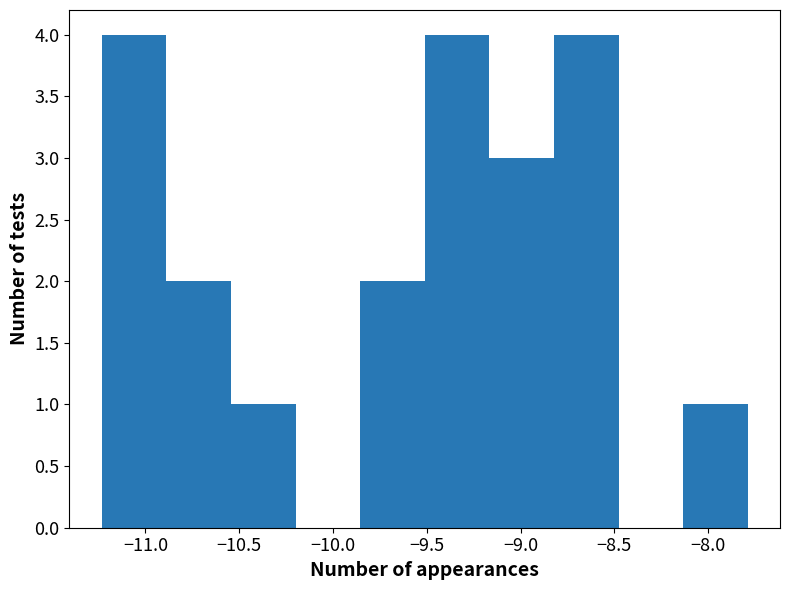

Reading left to right, transcribe this chart: for each bar, give the range it covers on the x-axis and its height. Neither the bar edges nor the heights are printed on the chart, so give them approximately, as read against the axes.

-11.25 to -10.90: 4
-10.90 to -10.55: 2
-10.55 to -10.20: 1
-10.20 to -9.85: 0
-9.85 to -9.50: 2
-9.50 to -9.15: 4
-9.15 to -8.80: 3
-8.80 to -8.50: 4
-8.50 to -8.15: 0
-8.15 to -7.80: 1